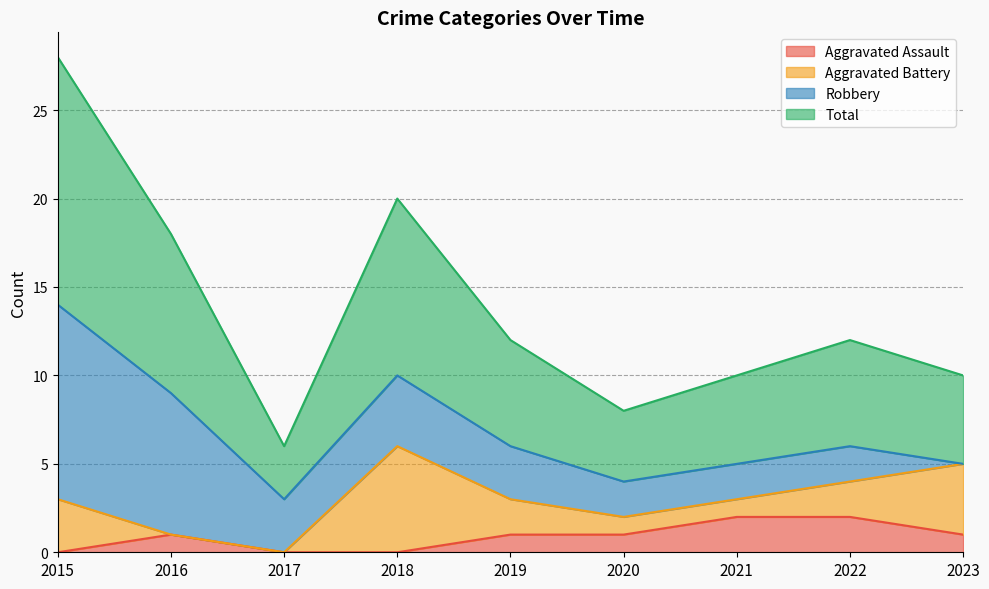

In Aggravated Assault, how many points are higher than both neighbors (excluding endpoints)?

1